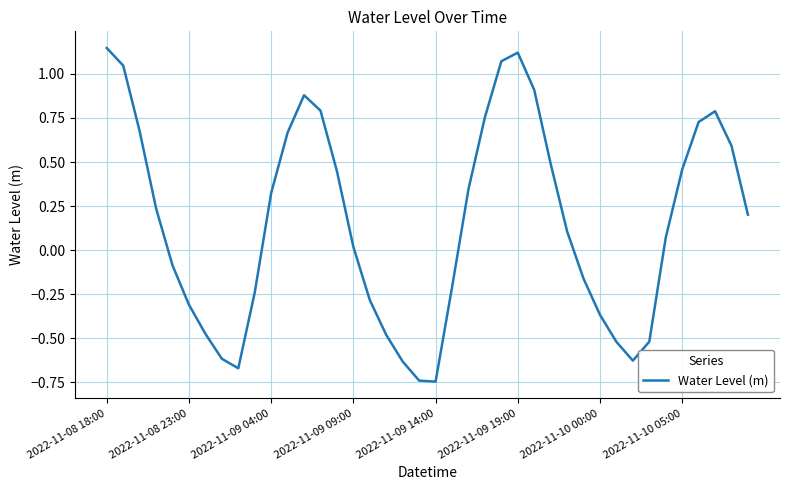

True or false: the data has more than 0 interior local peaks.

True